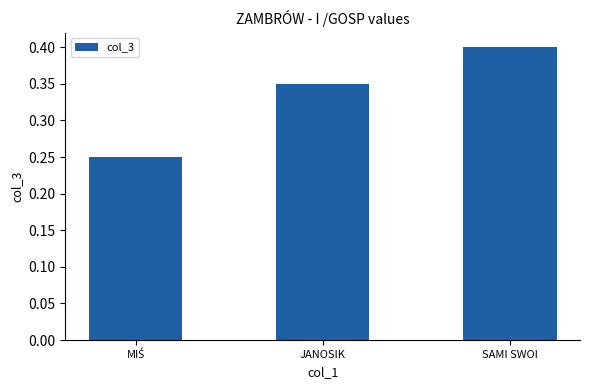

What is the sum of all values?

1.0